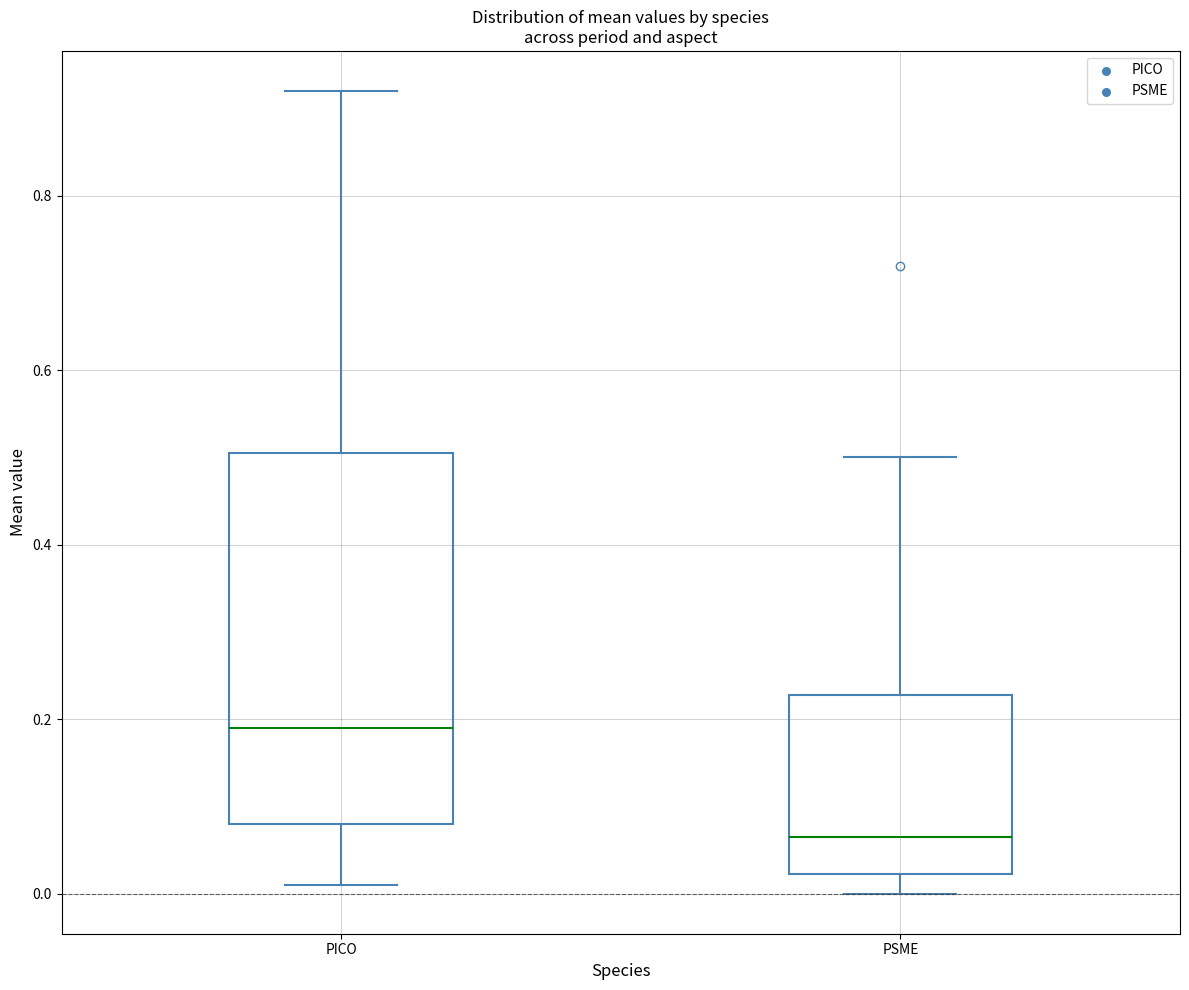

Which box has the lowest median line?

PSME